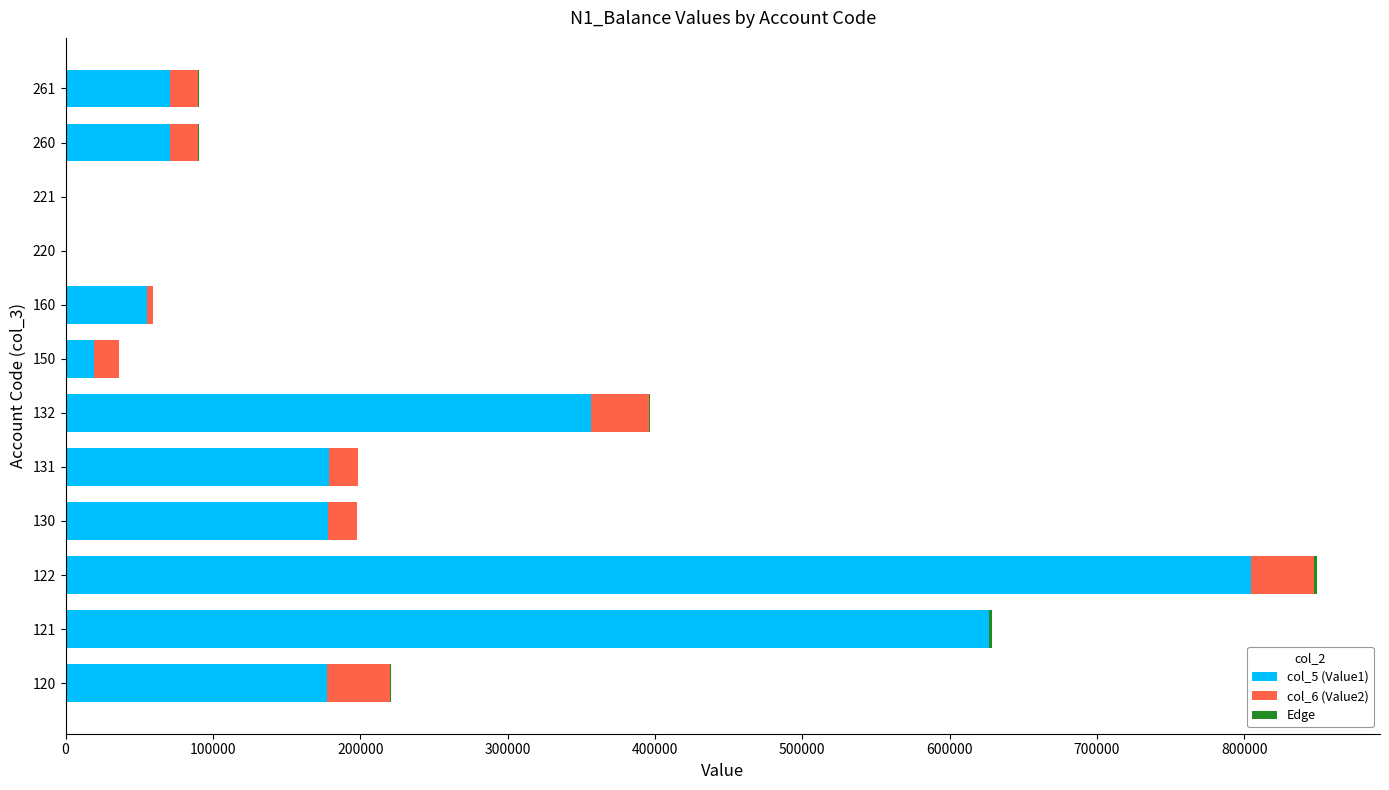

What is the sum of all col_5 (Value1) values?

2540390.1